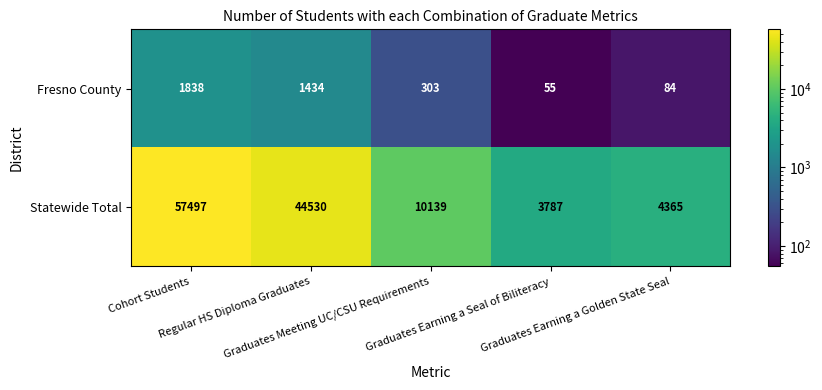

What is the maximum value shown in the chart?

57497